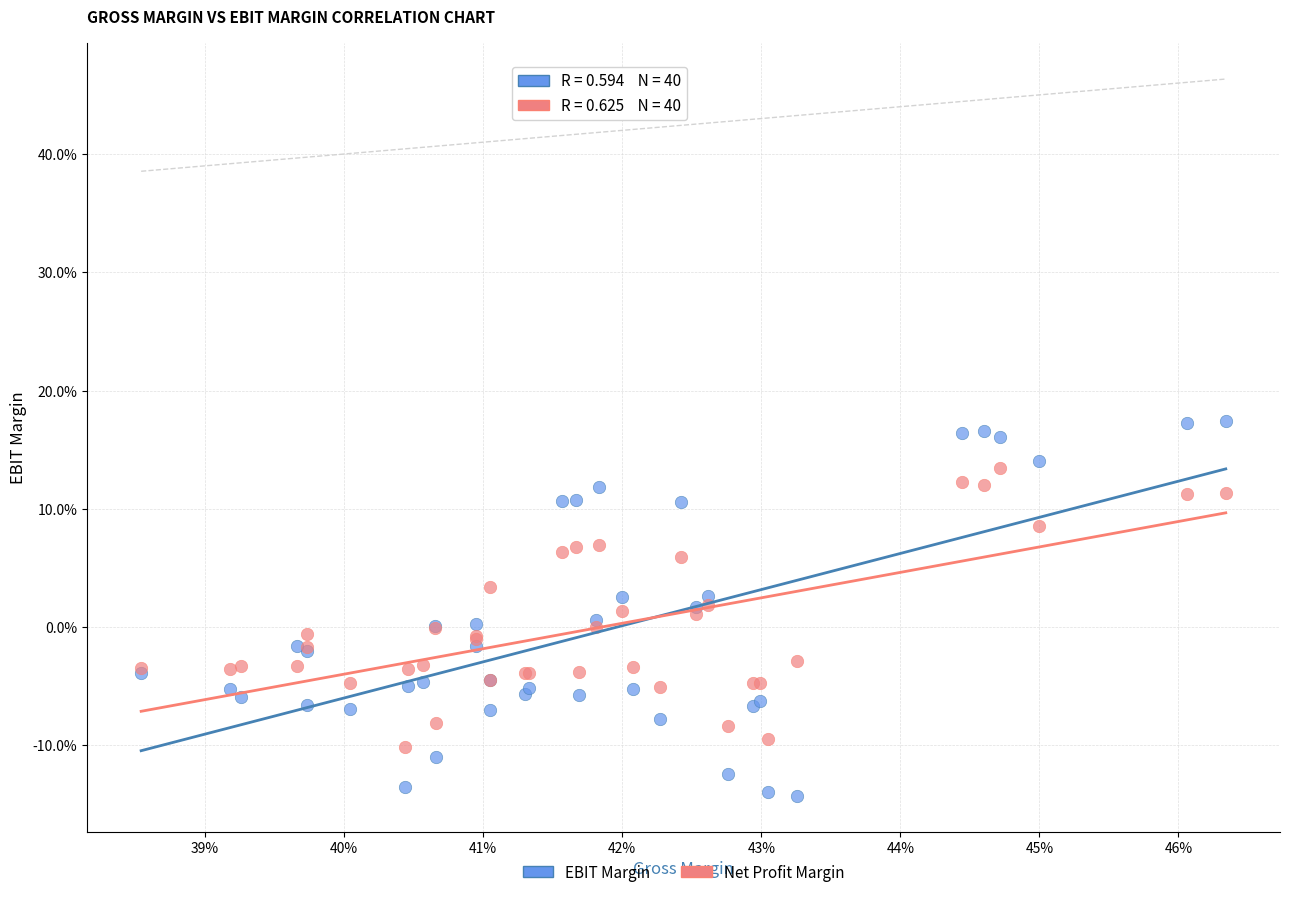

What are all the series names shown in the legend?

EBIT Margin, Net Profit Margin